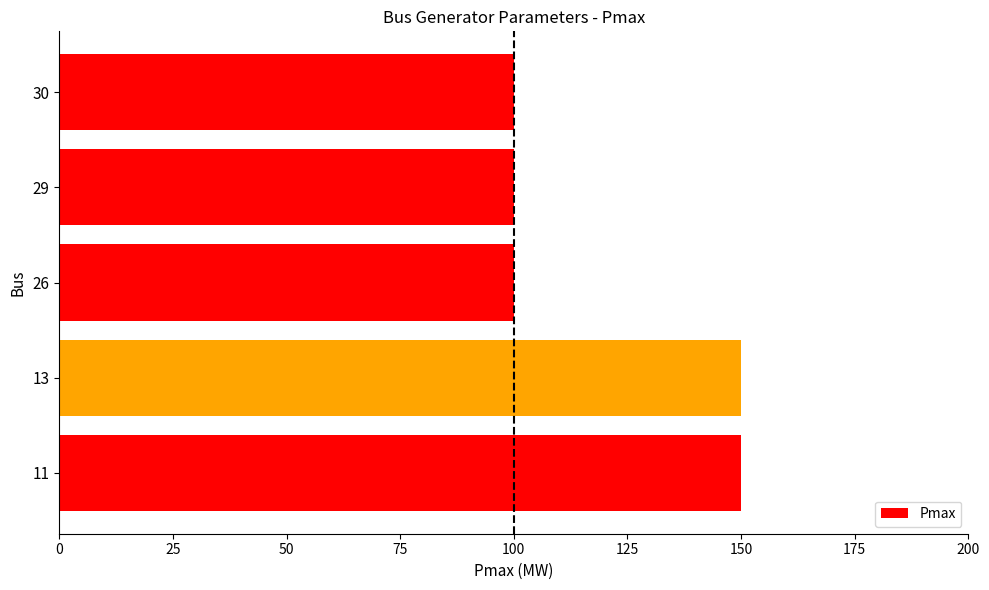

What is the difference between the maximum and minimum values?

50